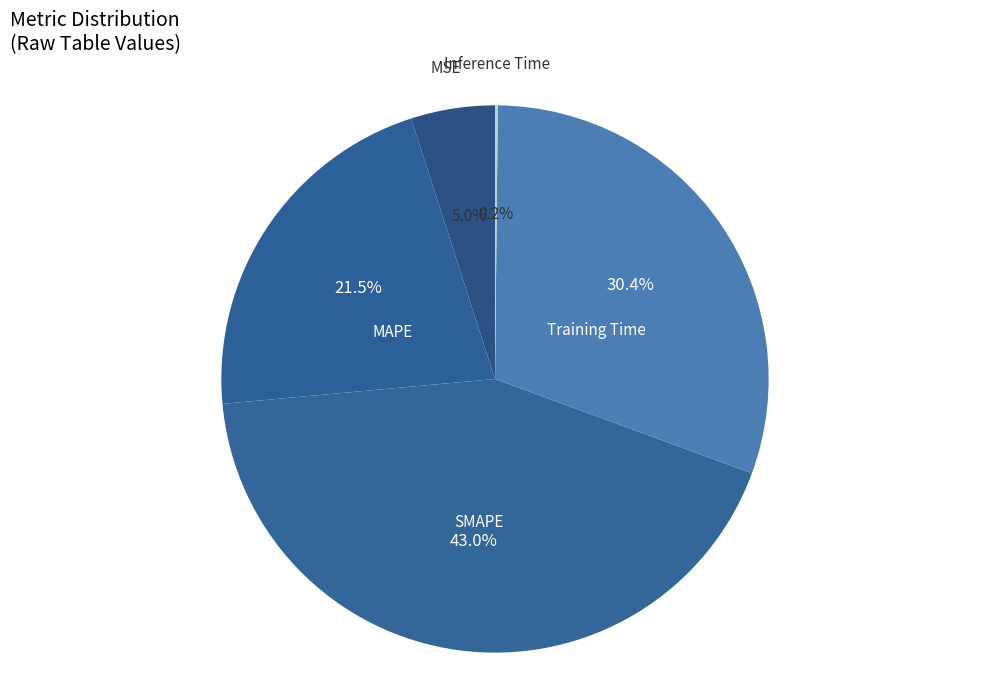

What is the largest slice in the pie chart?

SMAPE